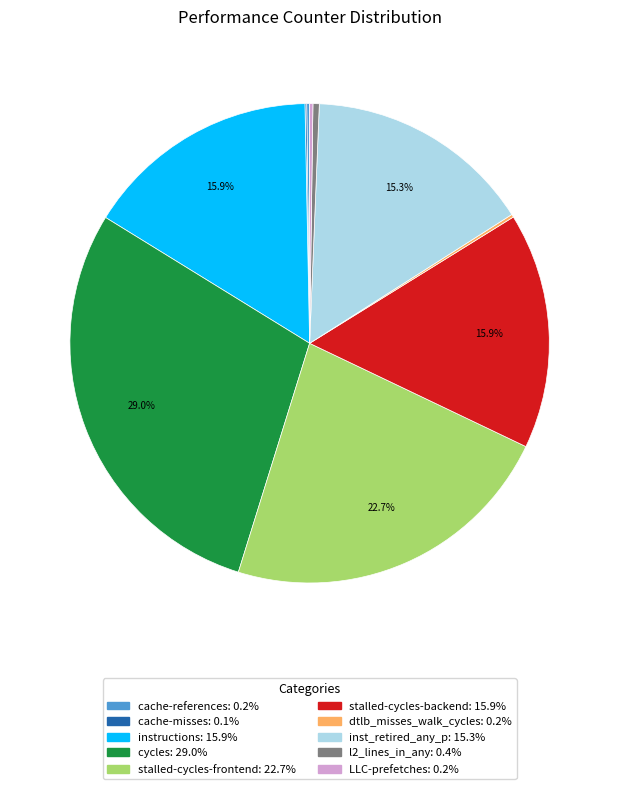

What portion of the pie excludes instructions?

84.1%